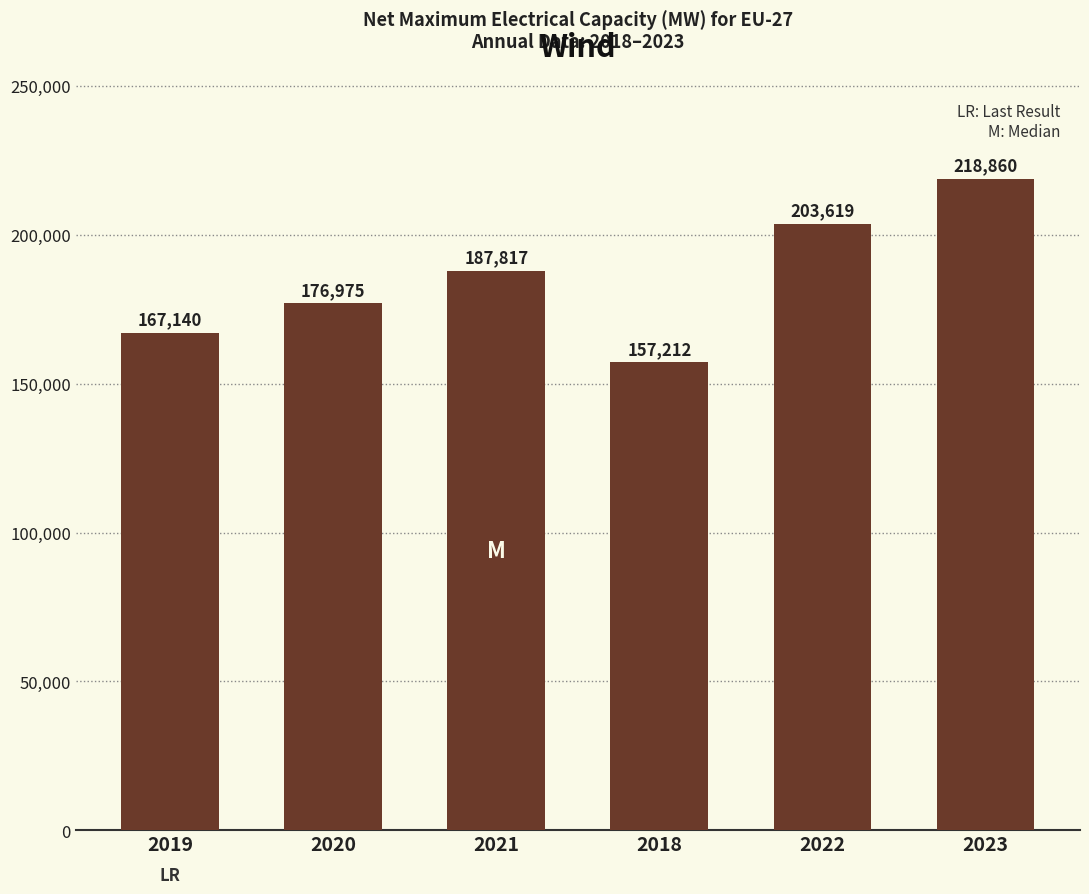

Is it true that the value at 2022 is 45117.0?

False